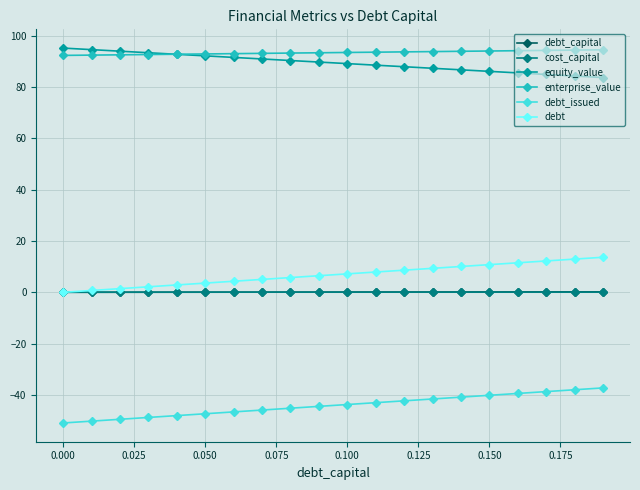

What is the smallest value displayed?

-50.9